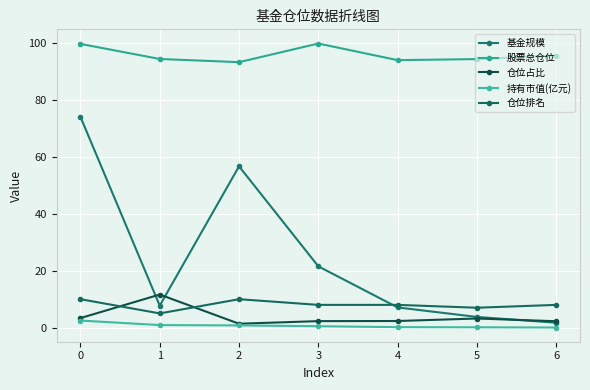

At which label is 仓位排名 closest to 7?

5